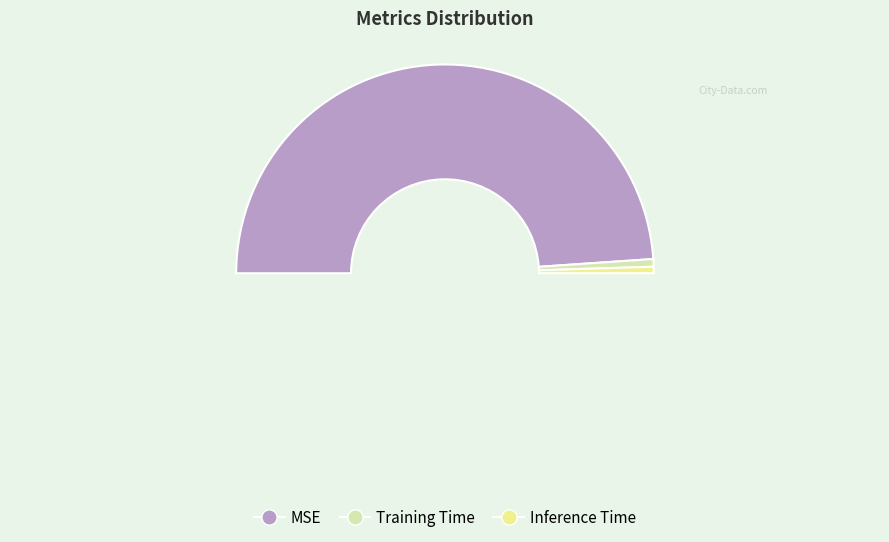

What is the majority slice?

MSE